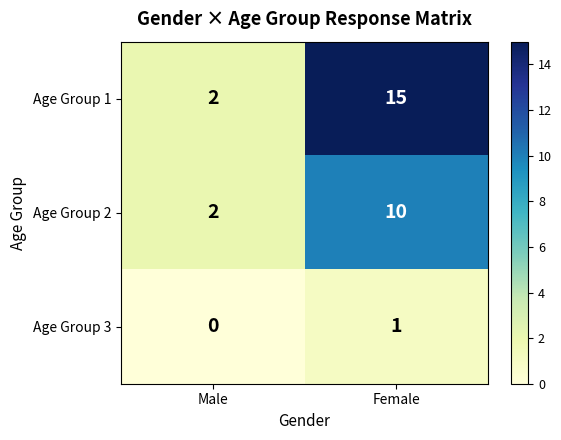

Which series has the largest total across all categories?

Age Group 1